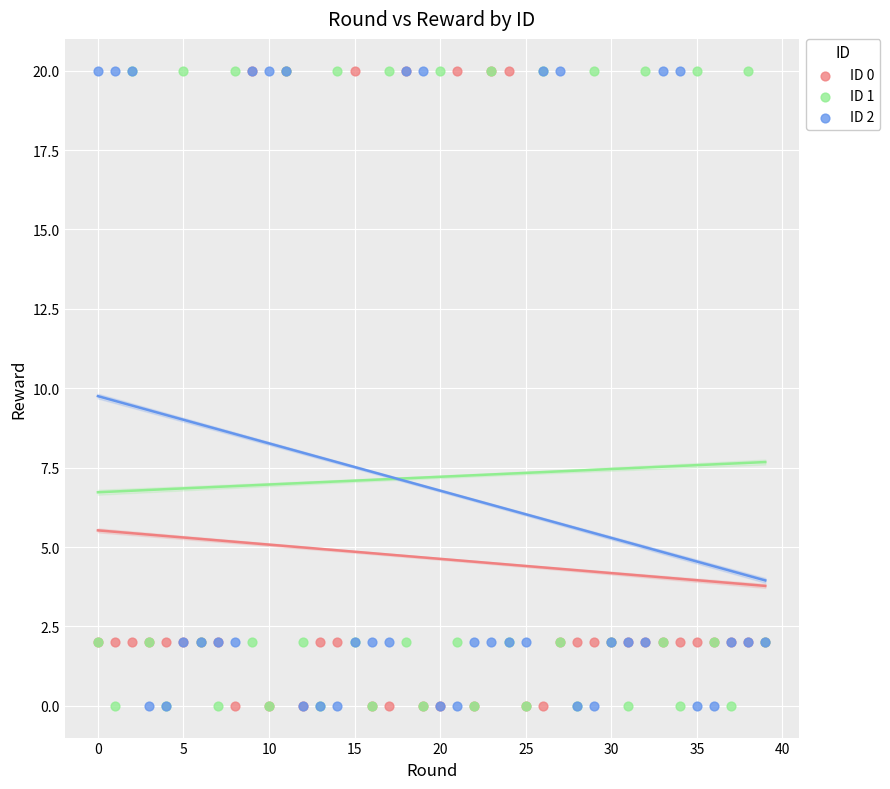

What are all the series names shown in the legend?

ID 0, ID 1, ID 2